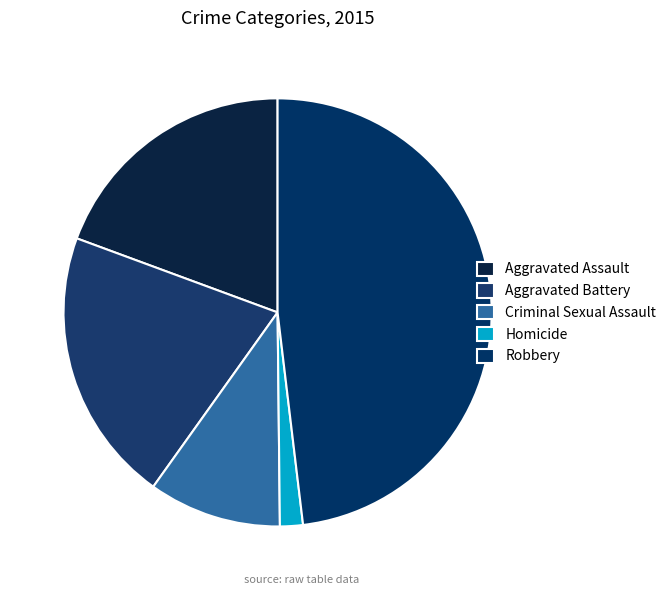

How many segments does this pie chart have?

5